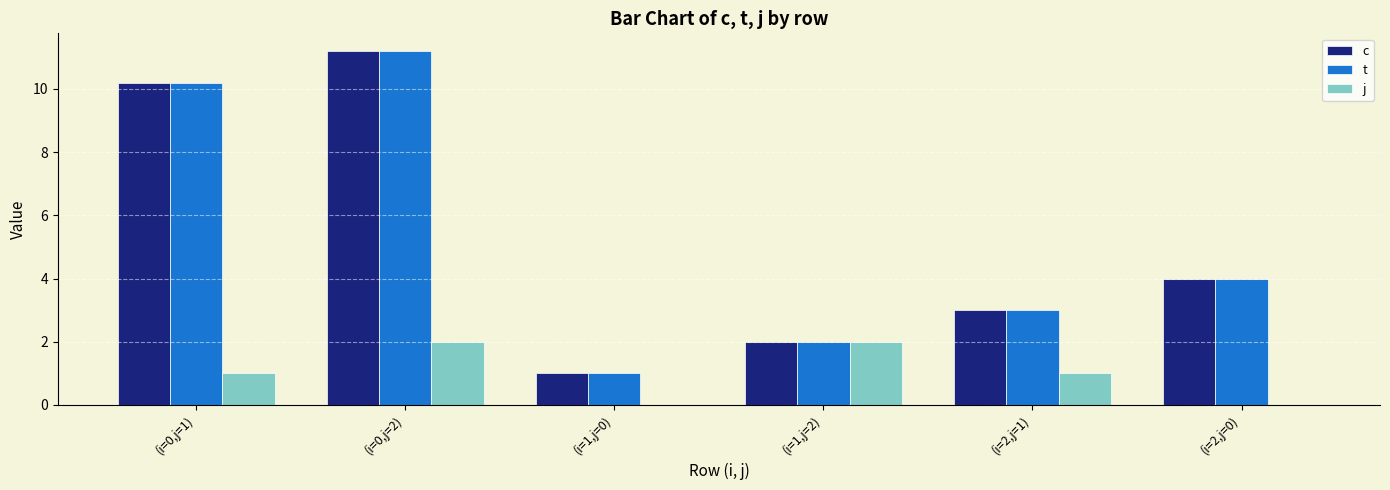

Is the value of j at (i=1,j=2) greater than the value of t at (i=0,j=2)?

No